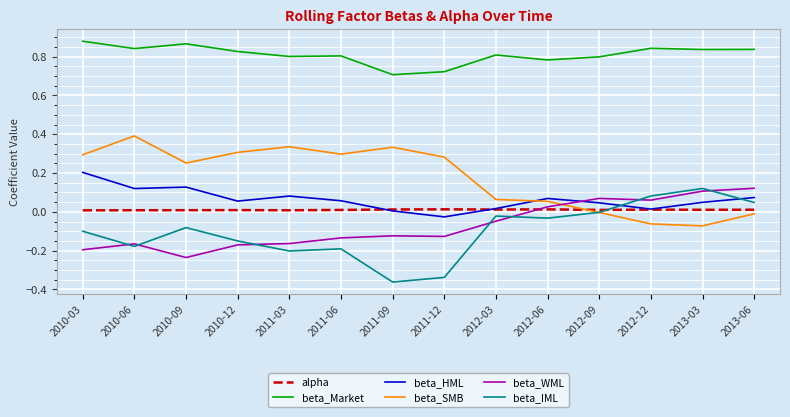

Between 2010-06 and 2013-06, which series saw the biggest shift?

beta_SMB